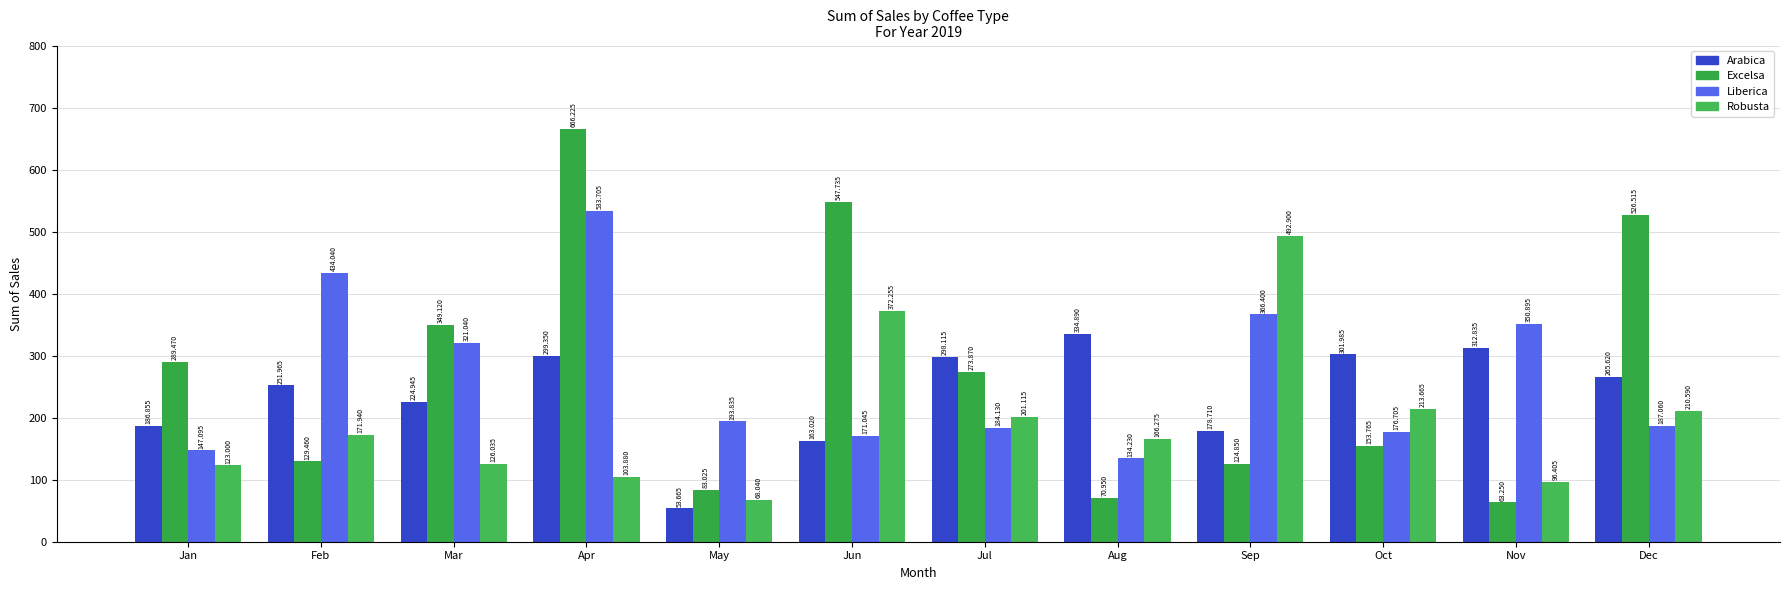

At which label does Arabica reach its minimum?

May